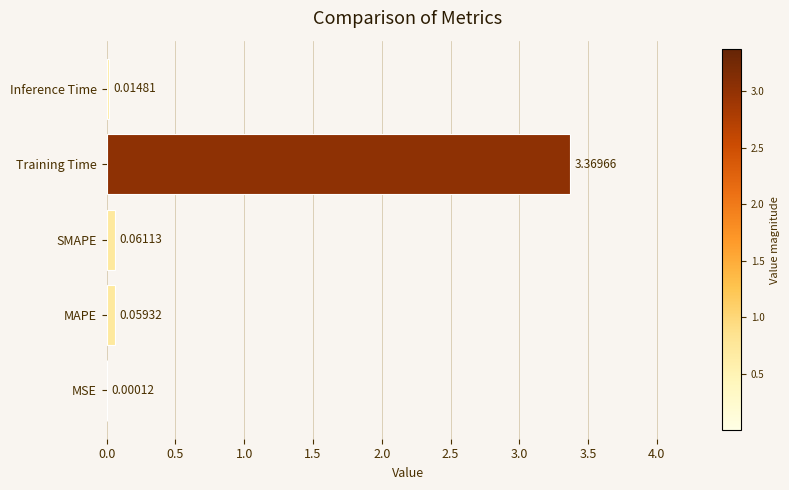

Between MSE and SMAPE, which is larger?

SMAPE